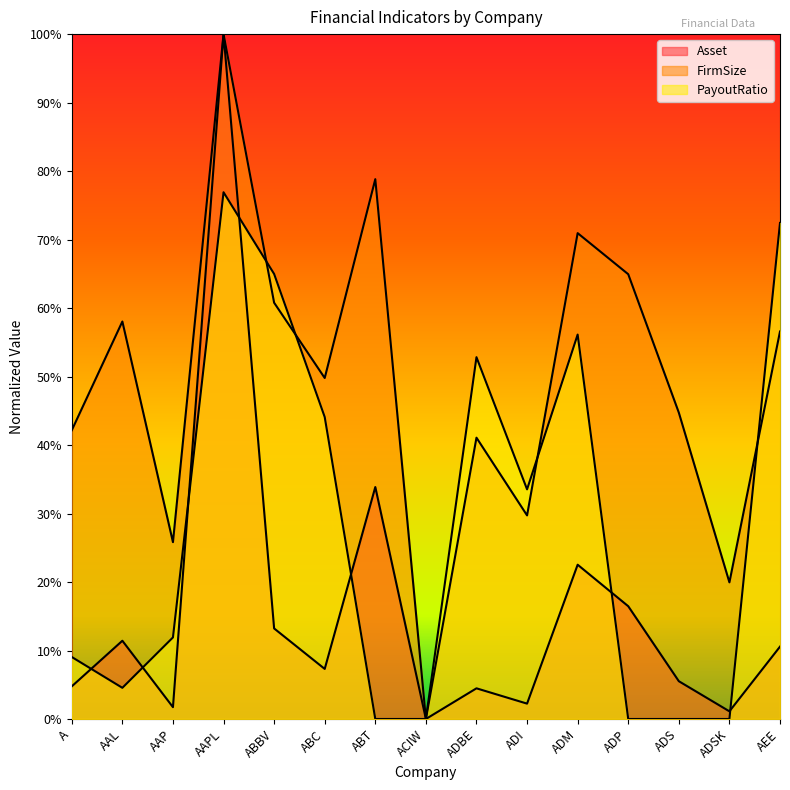

At how many categories does at least one series exceed 0?

14